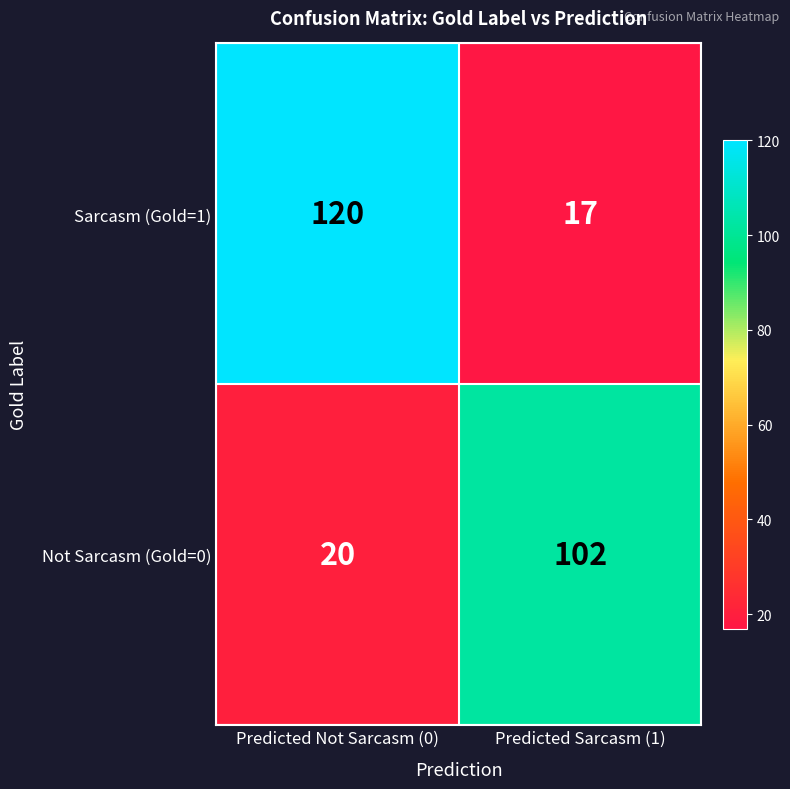

Which series has the widest spread of values?

Sarcasm (Gold=1)